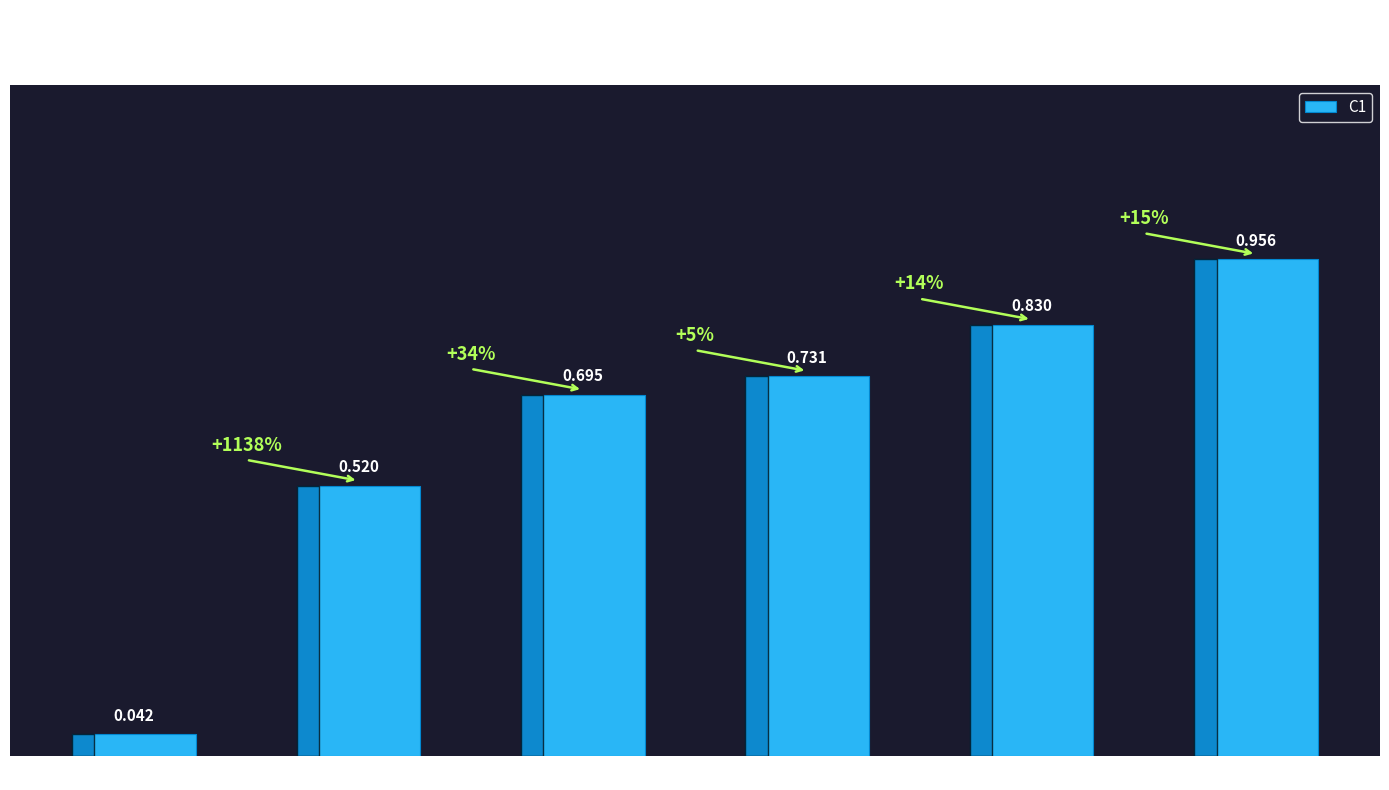

What position from the right is Group 1?

1